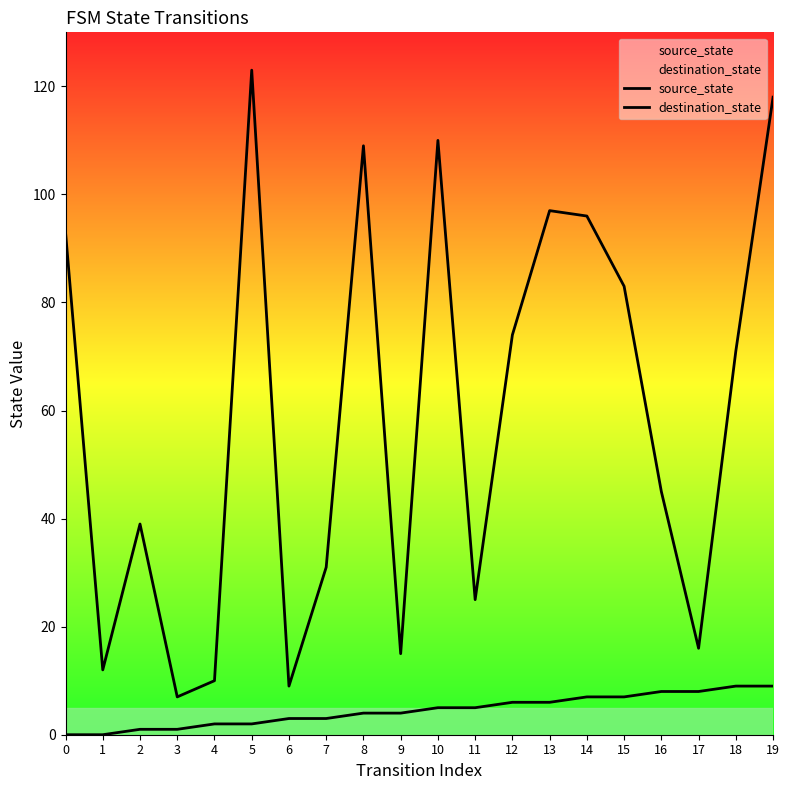

The value of destination_state at 15 is 83. True or false?

True